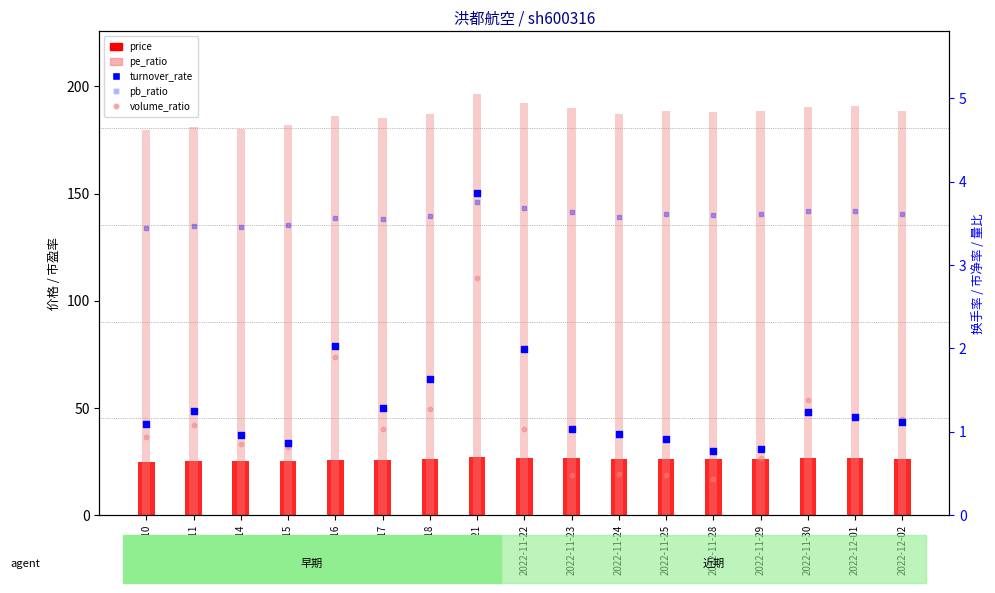

Which series reaches the minimum Y coordinate?

volume_ratio